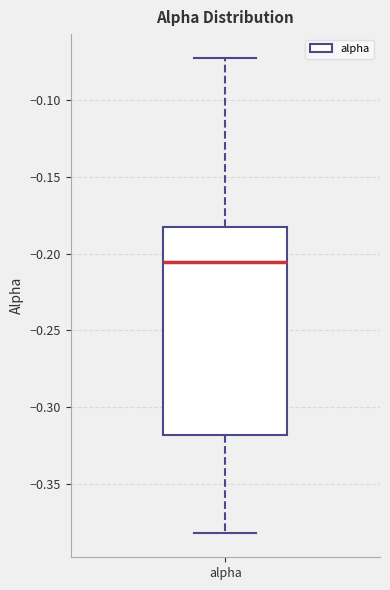

Transcribe this box plot: give where the median line is, the range the box spans, and where the two whiskers end, as read against the y-axis. The values are not printed on the chart, so give them approximately, as read against the axis.

median -0.205, box -0.320 to -0.180, whiskers -0.385 to -0.070